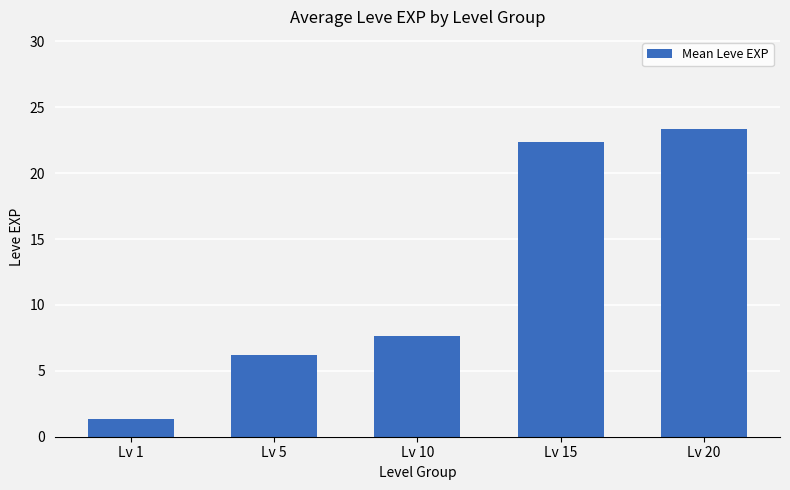

How many bars are there in total?

5